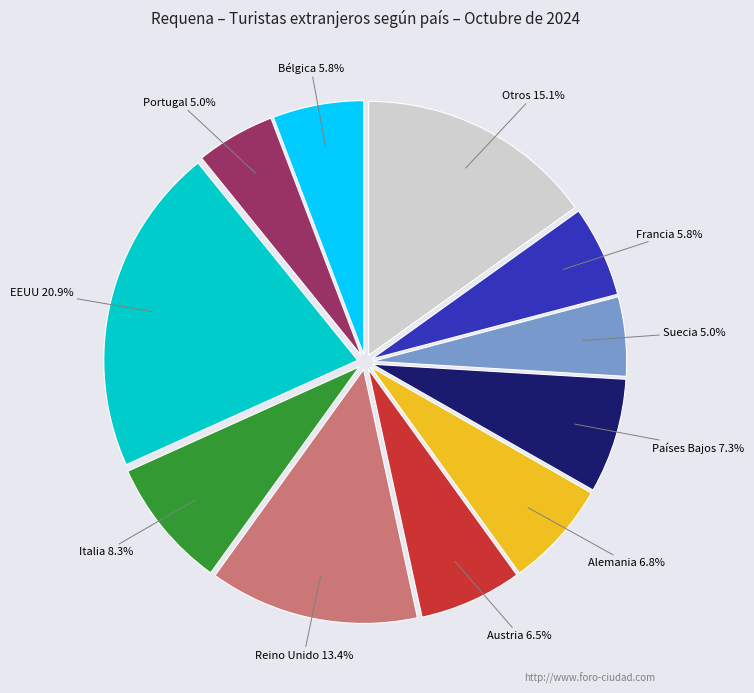

Is the sum of Países Bajos and Portugal greater than half?

No